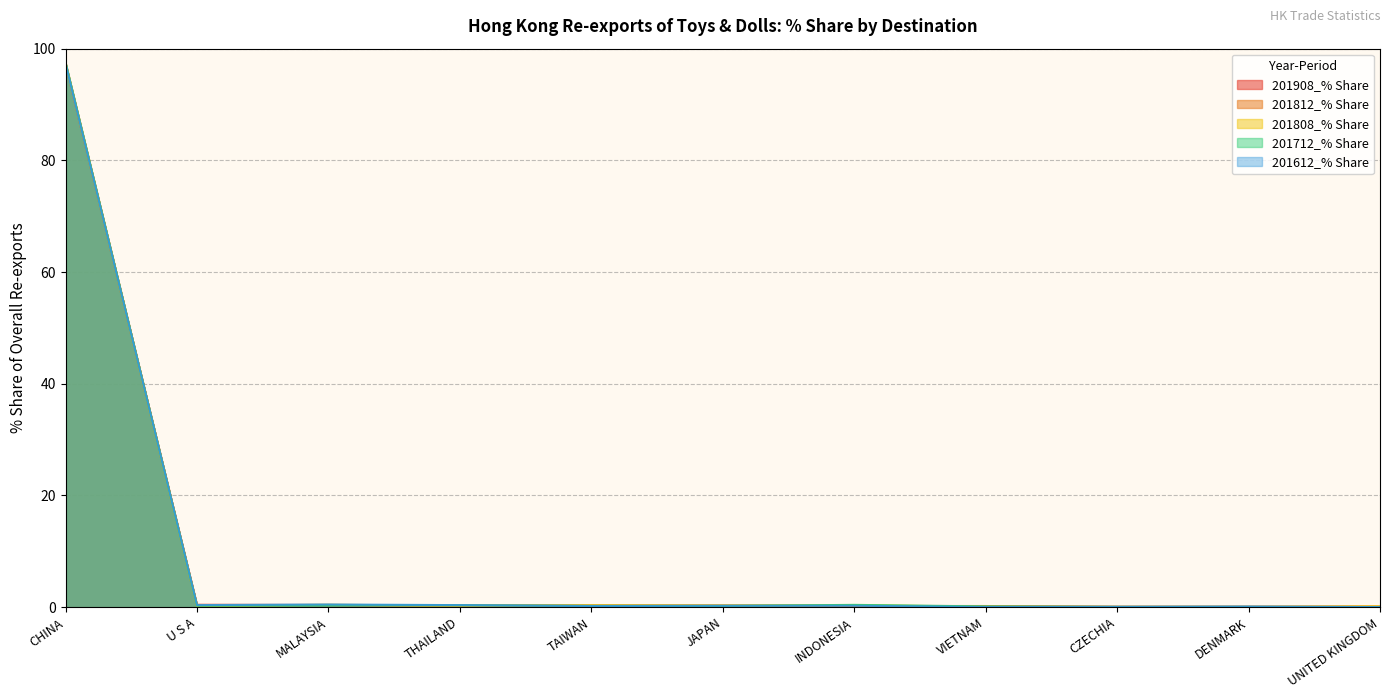

What is the label of the 11th point from the left?

UNITED KINGDOM